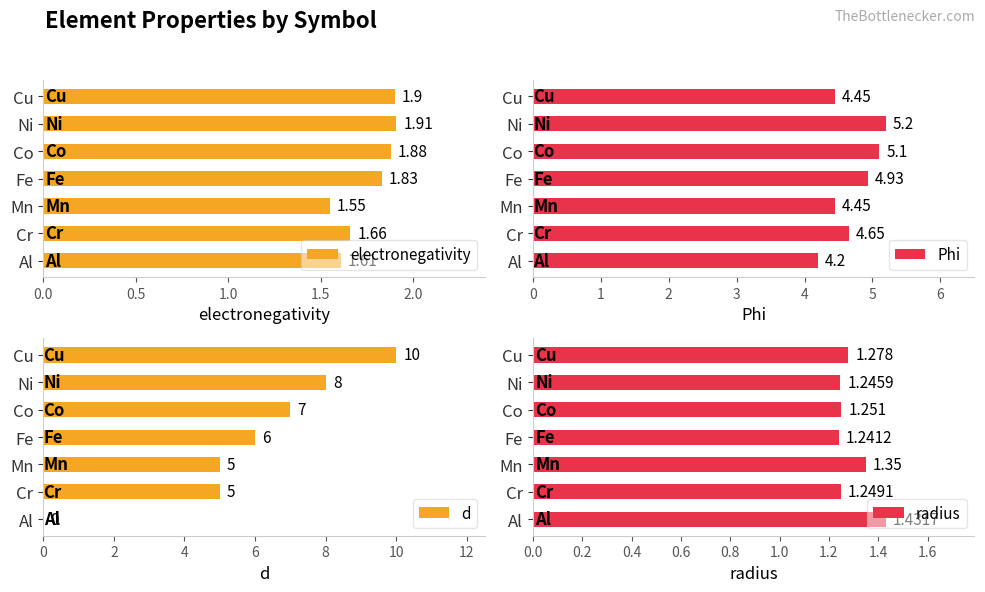

Does the chart contain any negative values?

No